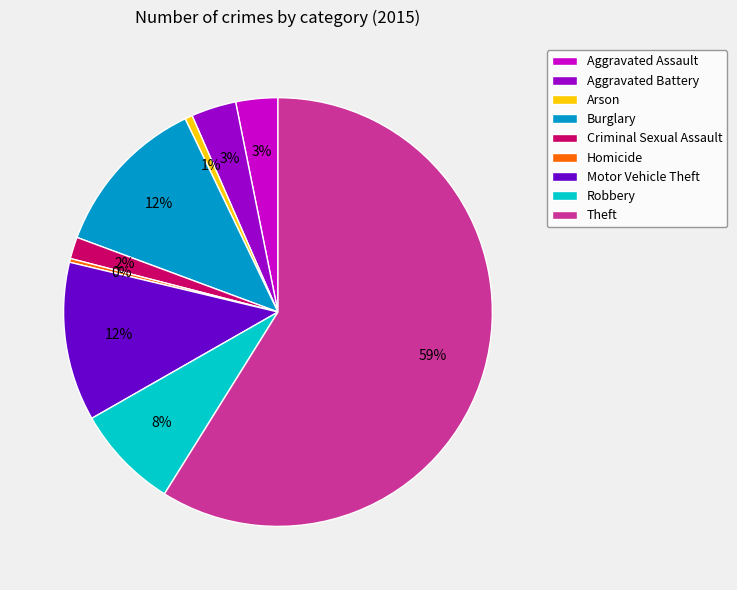

The Arson slice represents 11% of the pie. True or false?

False